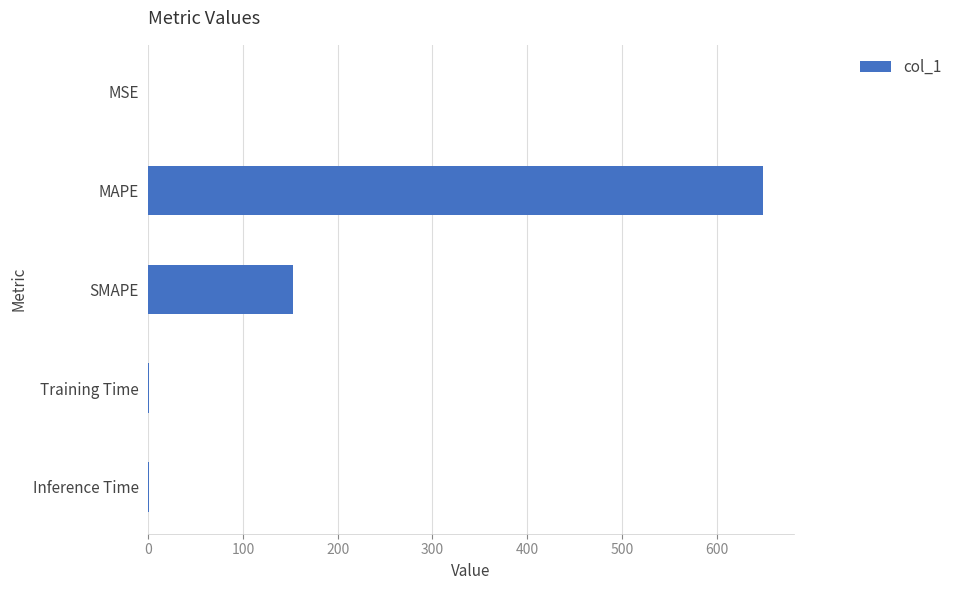

True or false: the data shows 451.3 at MAPE.

False